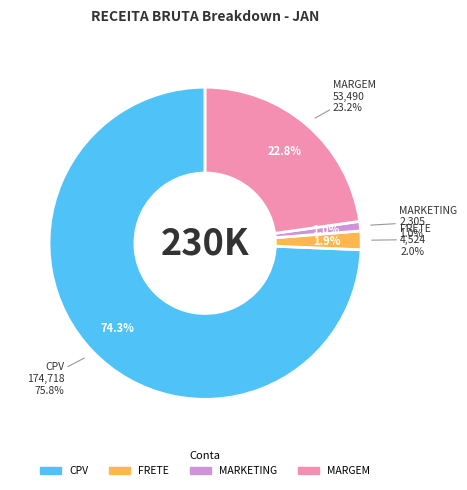

Approximately how many times larger is the value at FRETE compared to MARKETING?

2.0